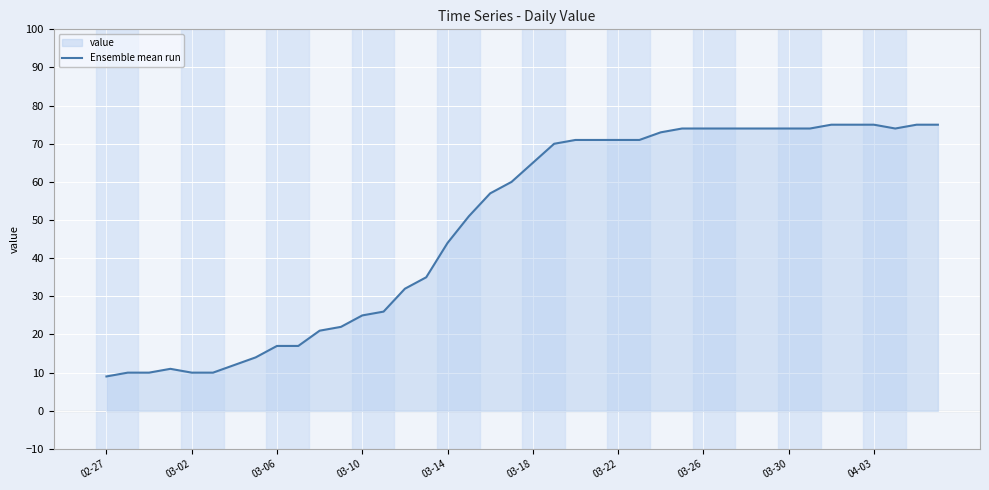

What is the greatest value displayed?

75